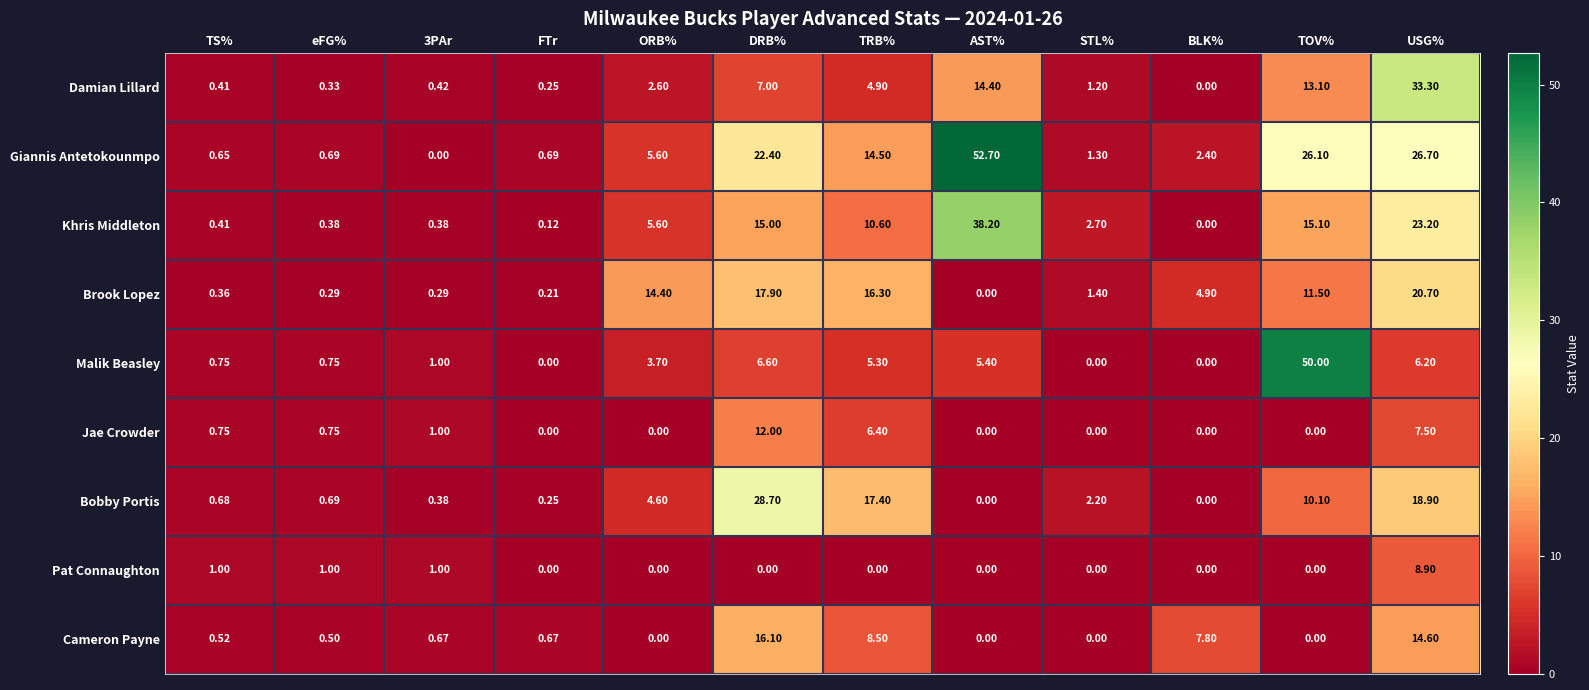

Between ORB% and DRB%, which series saw the biggest shift?

Bobby Portis